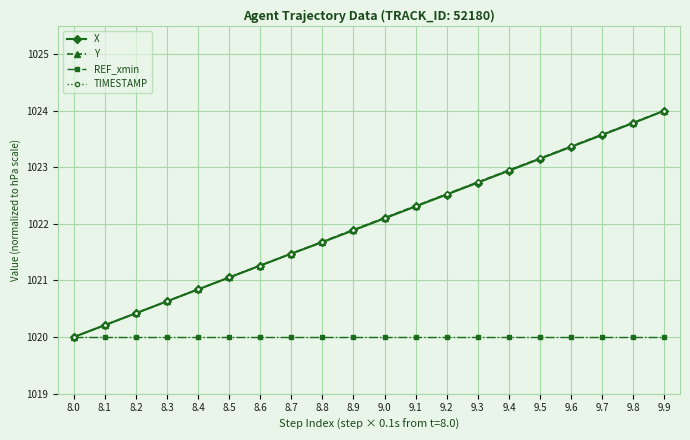

What is the smallest value displayed?

1020.0